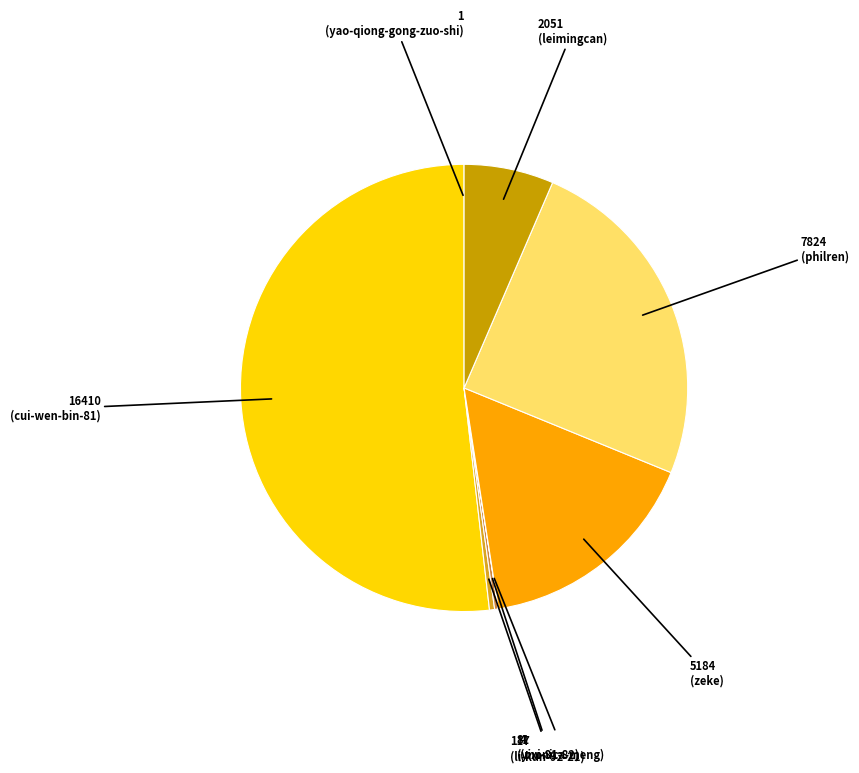

To the nearest percent, what portion does leimingcan represent?

6%